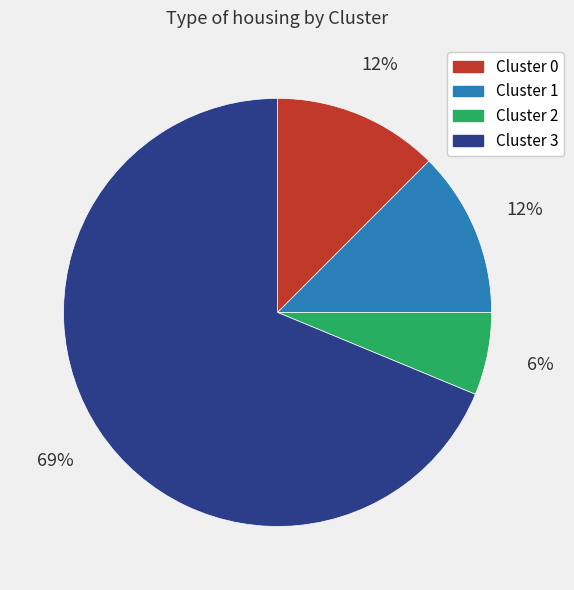

How many slices are in this pie chart?

4